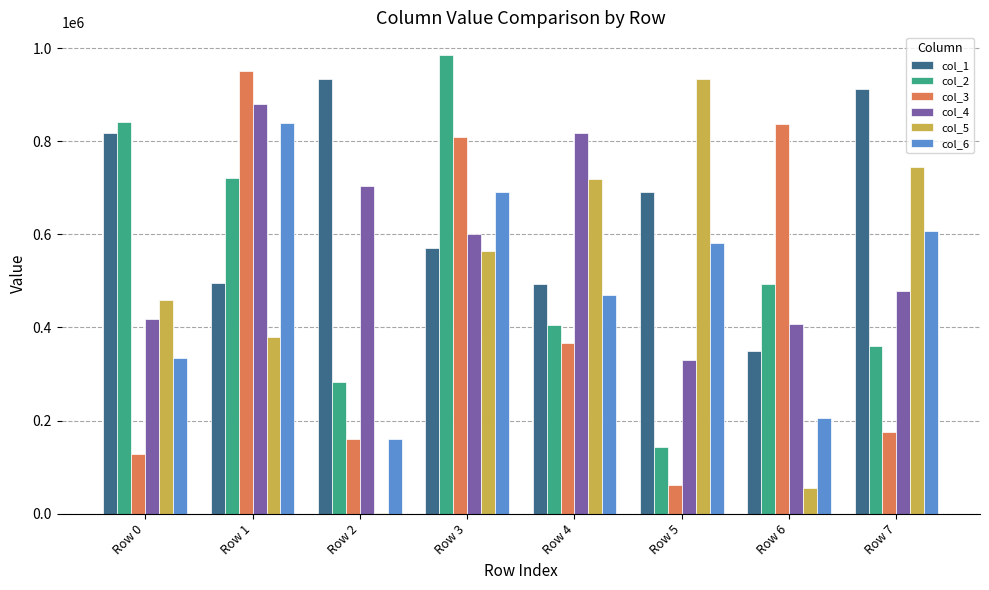

Which series changed the most between Row 0 and Row 3?

col_3